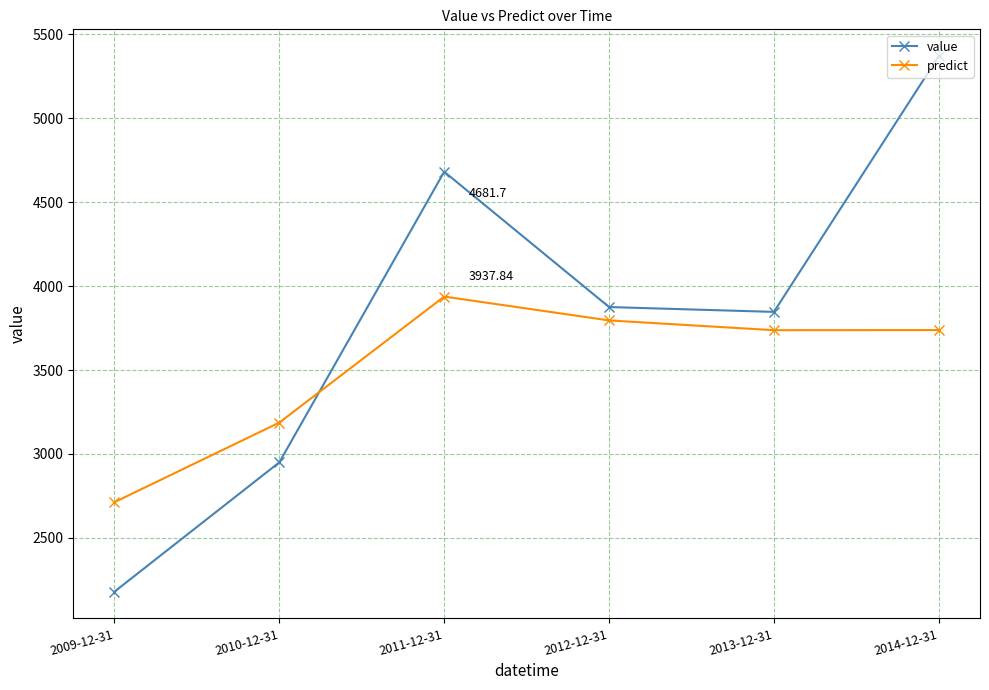

True or false: value has a value of 3846.6 at 2013-12-31.

True